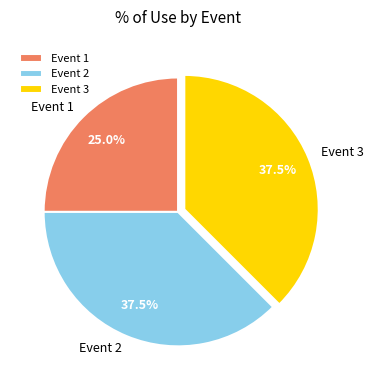

Between Event 3 and Event 1, which is larger?

Event 3